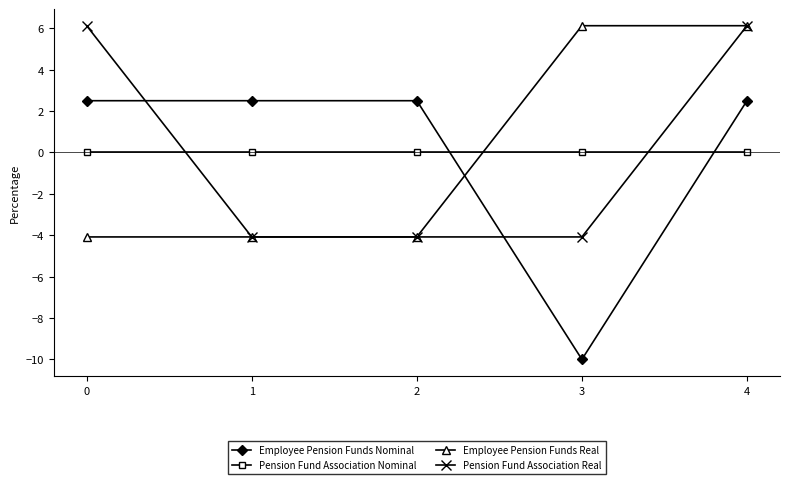

True or false: Pension Fund Association Real and Pension Fund Association Nominal cross at least once.

True